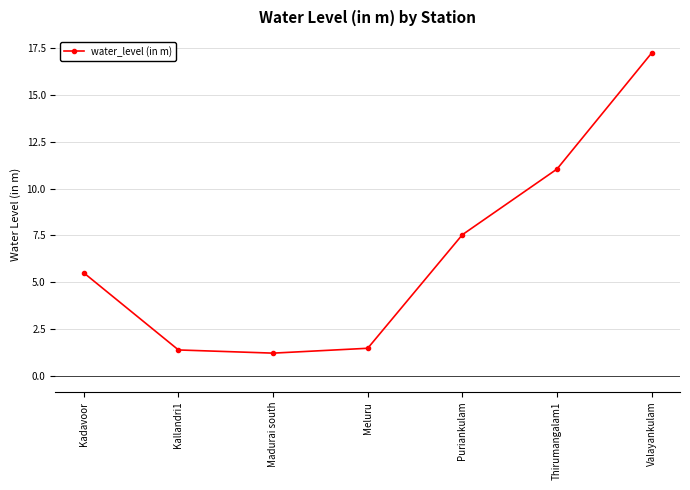

The chart shows a value of 12.3 at Puriankulam. True or false?

False